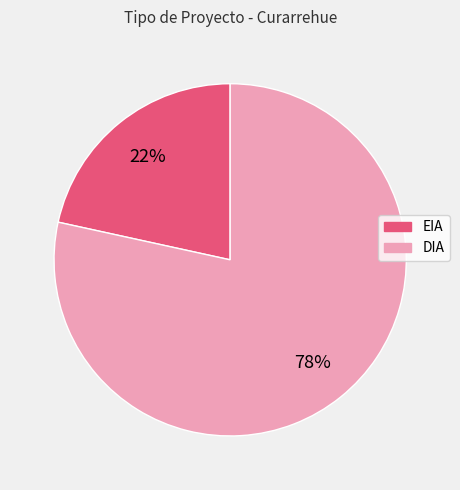

What is the ratio of the value at EIA to the value at DIA?

0.3